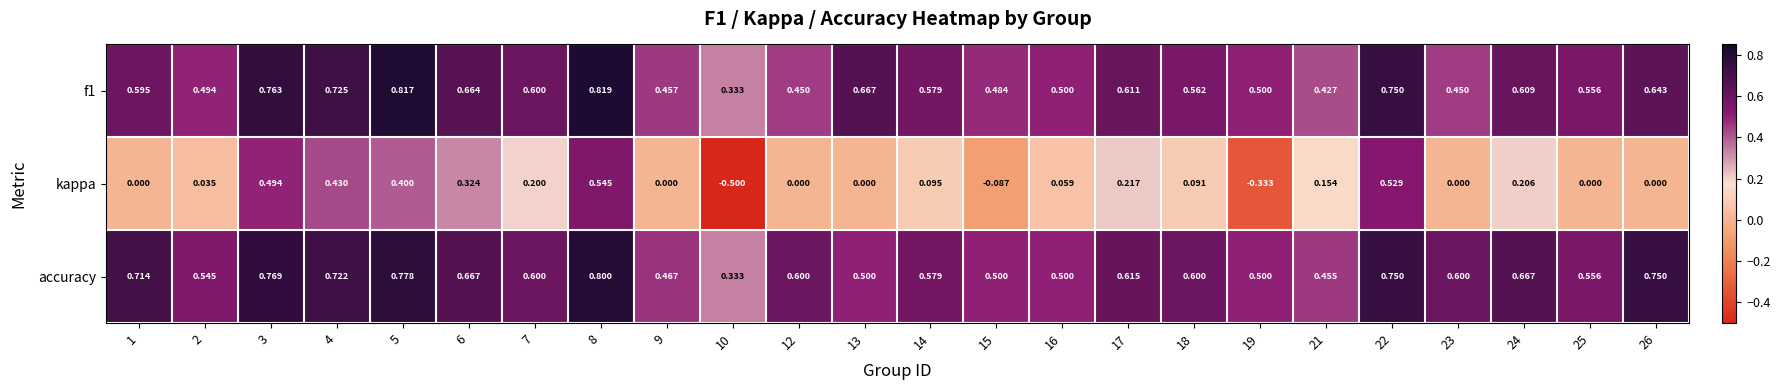

Which series has the largest total across all categories?

accuracy